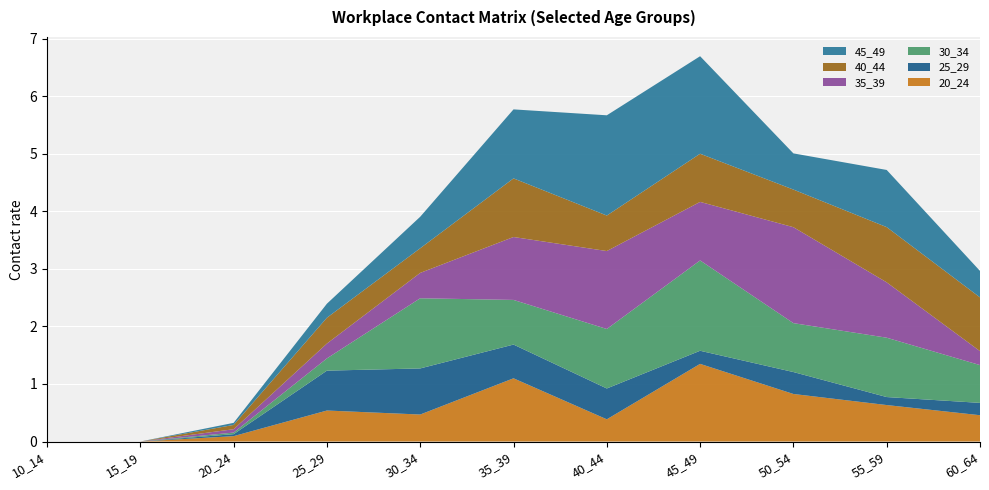

What is the total value across all series at 45_49?

6.7